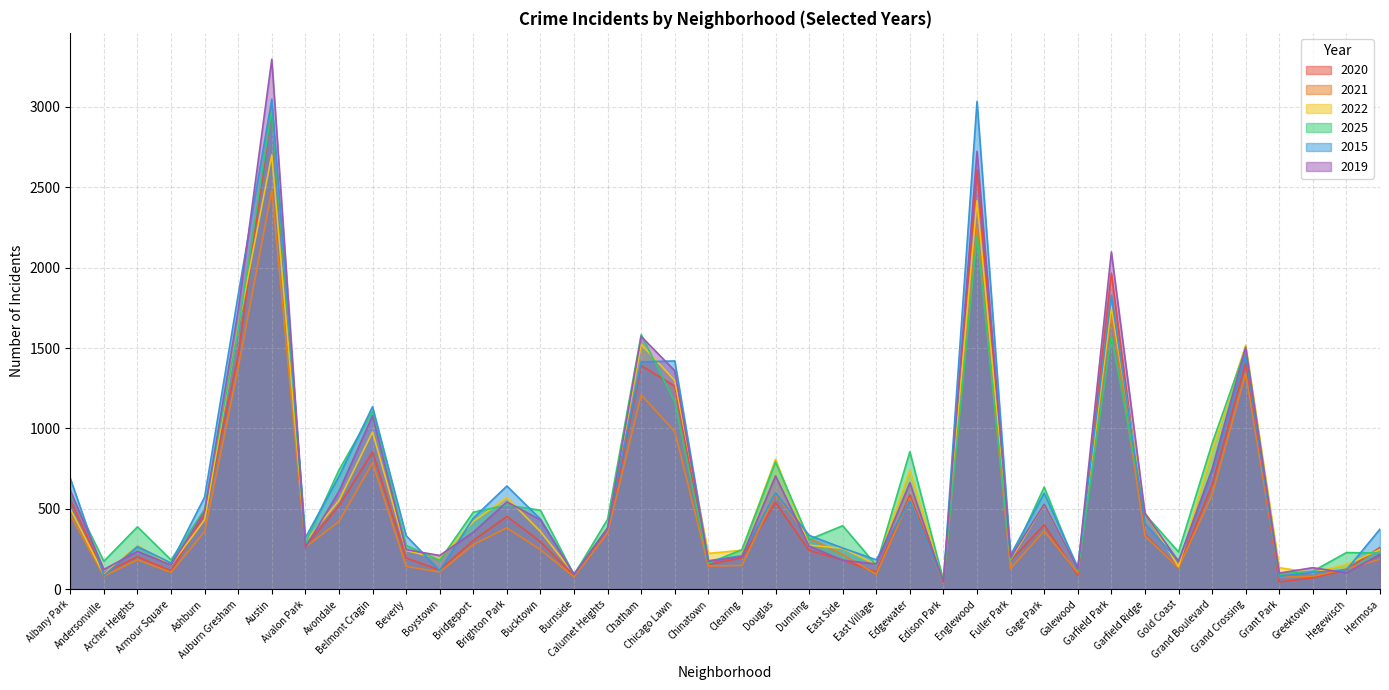

Which category has the lowest value in the 2022 series?

Edison Park